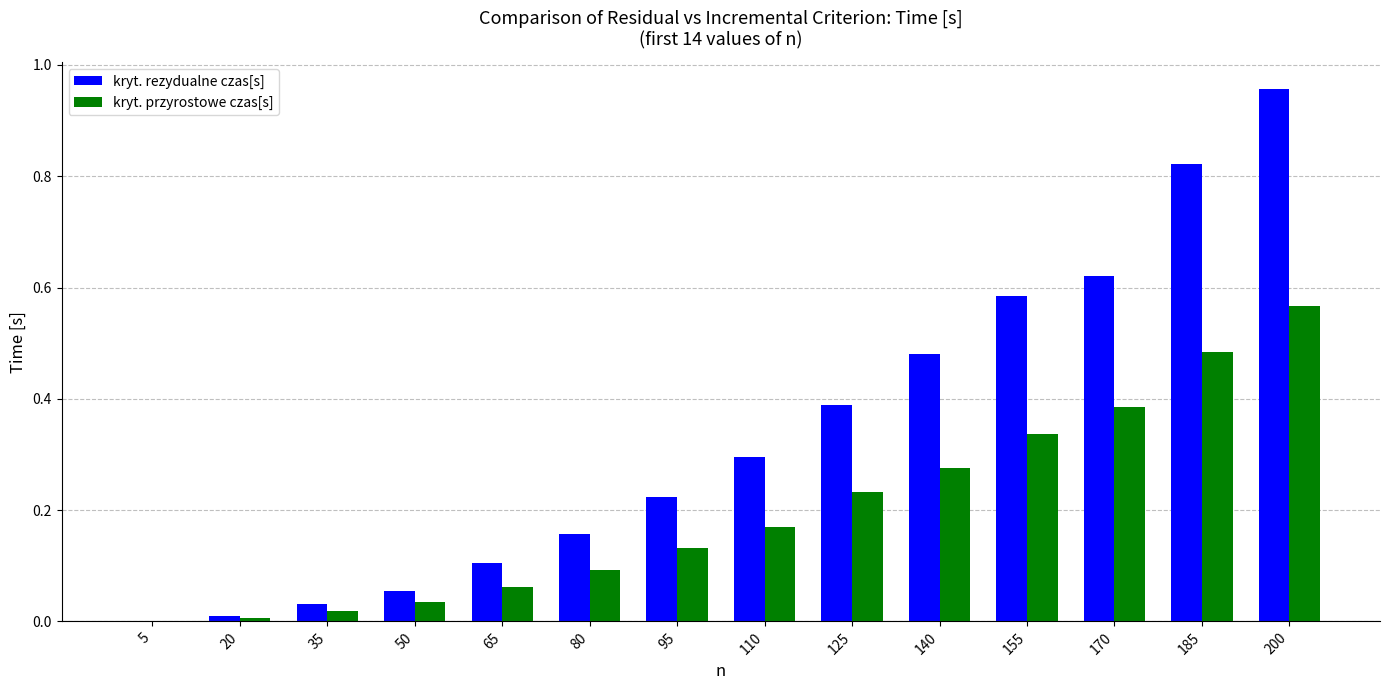

What is the sum of the kryt. przyrostowe czas[s] values at 170 and 140?

0.7